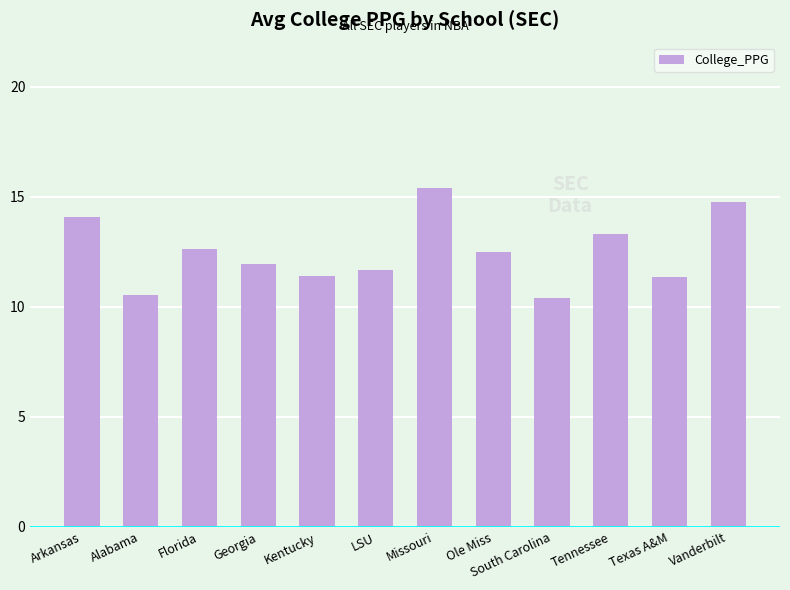

What position from the left is Arkansas?

1